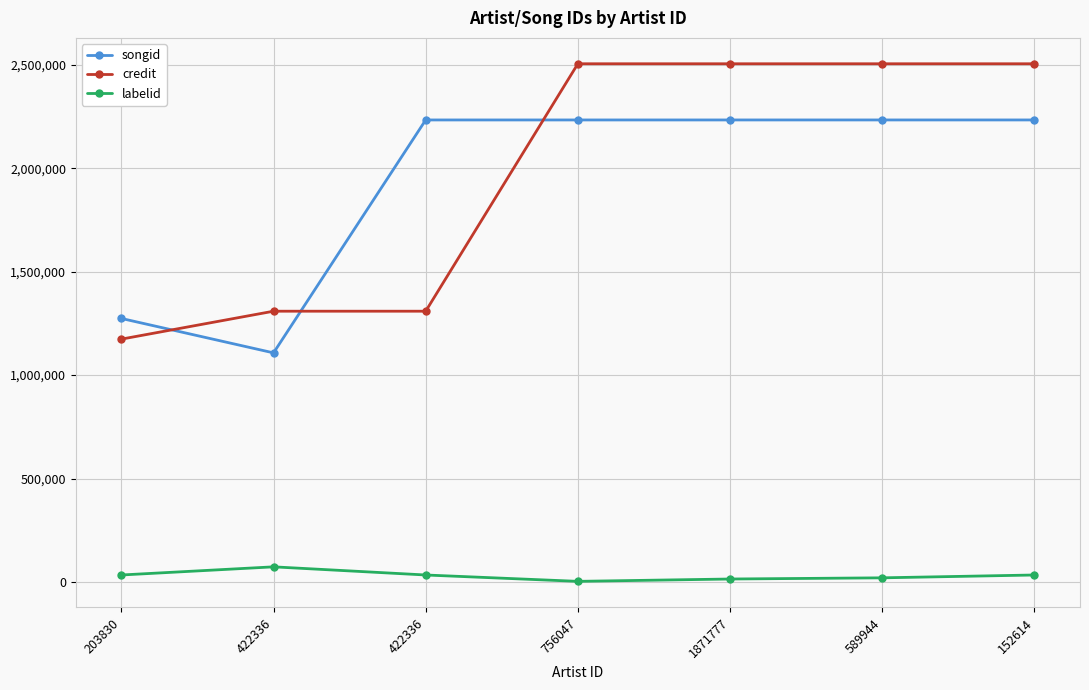

What is the minimum value shown in the chart?

3267